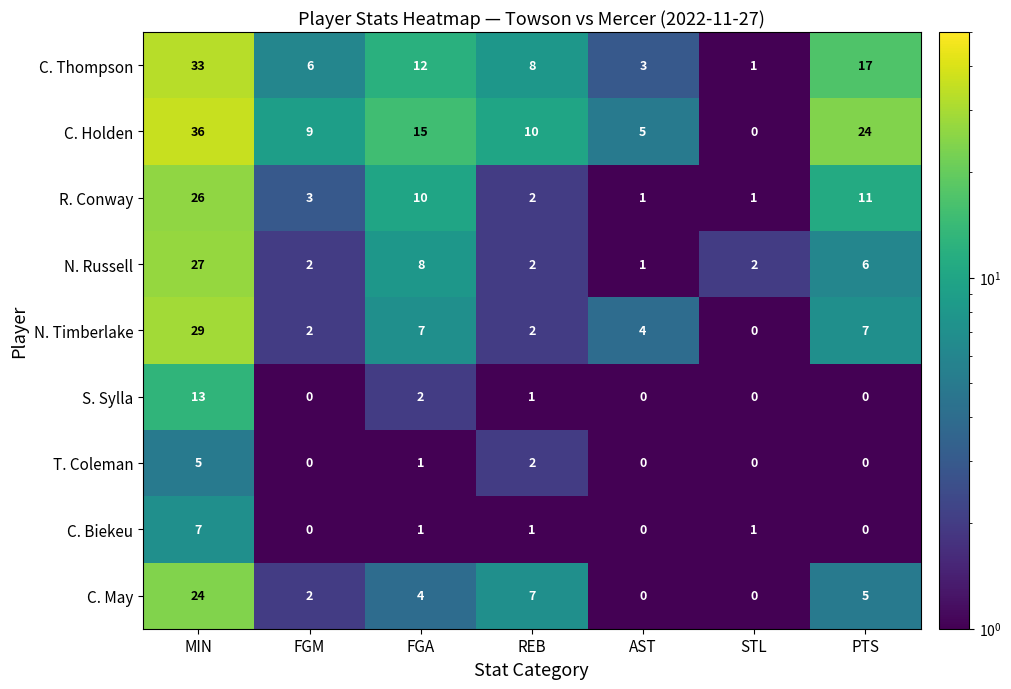

Which series has the widest spread of values?

C. Holden